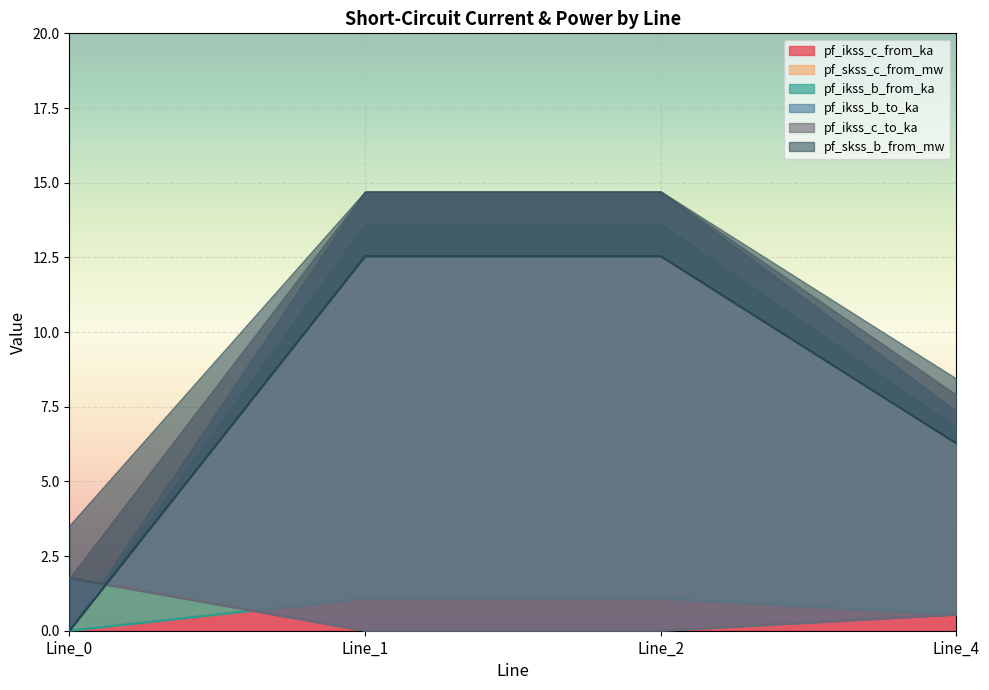

Reading left to right, what are all the values shown in this chart?

pf_ikss_c_from_ka: Line_0=0.0	Line_1=1.1	Line_2=1.1	Line_4=0.5
pf_skss_c_from_mw: Line_0=0.0	Line_1=1.1	Line_2=1.1	Line_4=0.5
pf_ikss_b_from_ka: Line_0=0.0	Line_1=12.5	Line_2=12.5	Line_4=6.3
pf_ikss_b_to_ka: Line_0=1.8	Line_1=0.0	Line_2=0.0	Line_4=0.5
pf_ikss_c_to_ka: Line_0=1.8	Line_1=0.0	Line_2=0.0	Line_4=0.5
pf_skss_b_from_mw: Line_0=0.0	Line_1=12.5	Line_2=12.5	Line_4=6.3